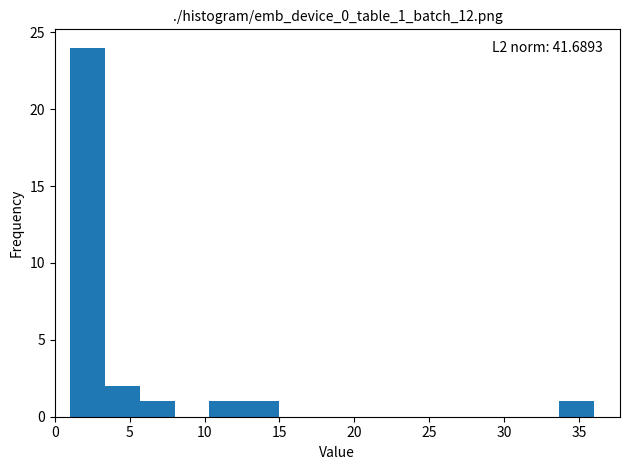

Which range on the x-axis has the tallest bar?

1.0 to 3.5